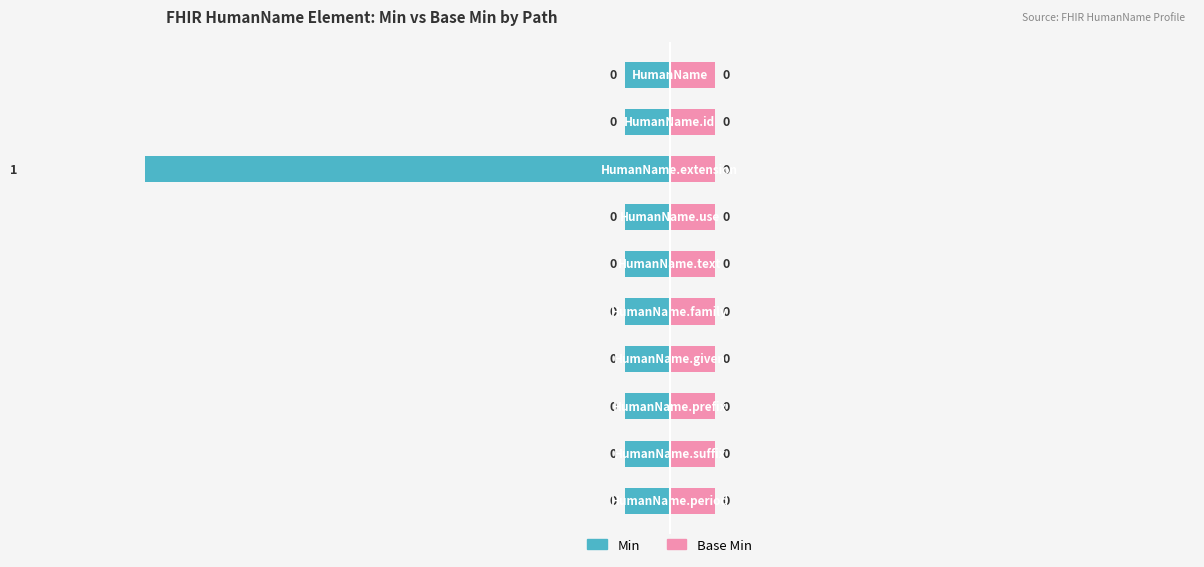

List the series in order of their overall mean, lowest first.

Base Min, Min